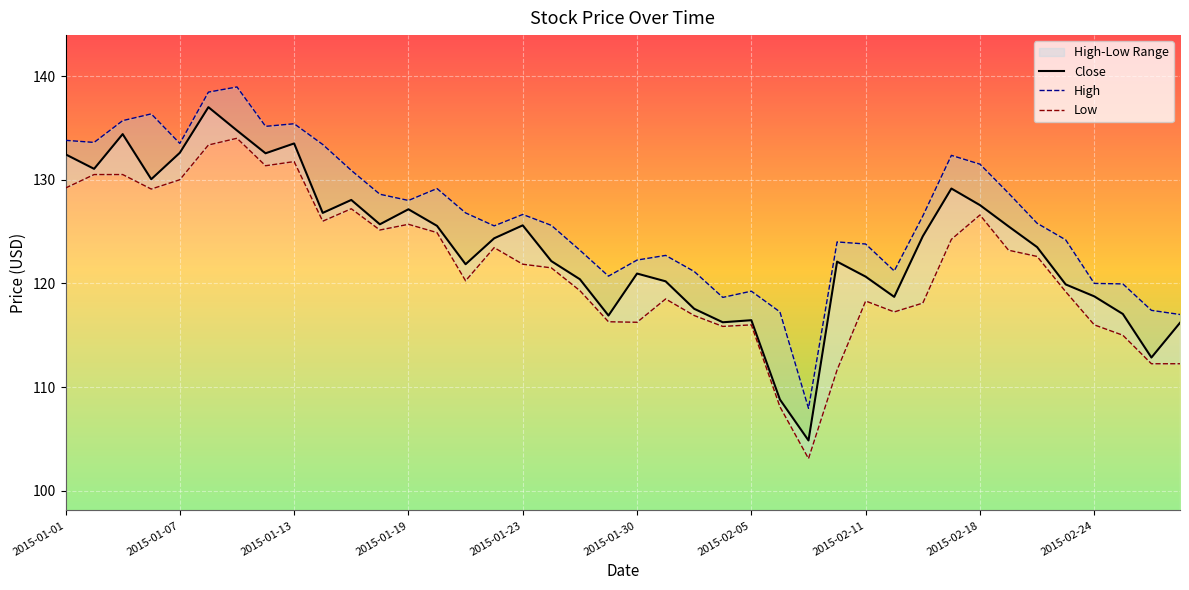

What is the difference between the maximum and minimum values in the High series?

31.0